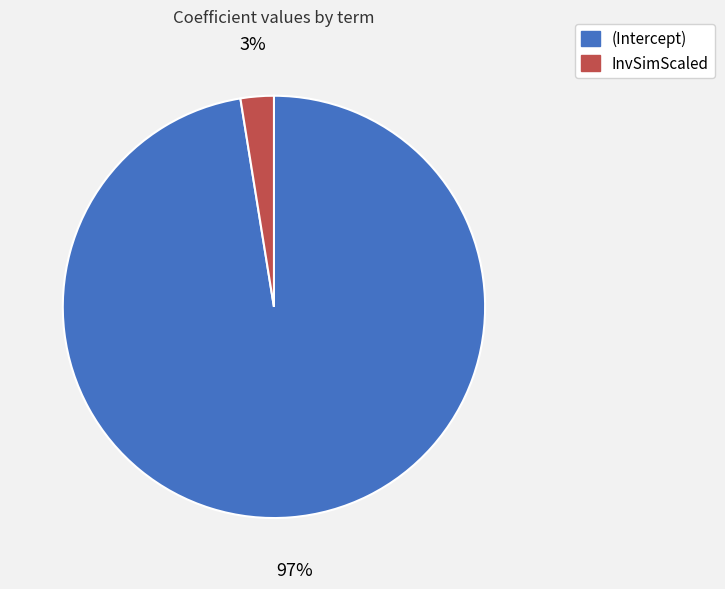

Is the sum of (Intercept) and InvSimScaled greater than half?

Yes